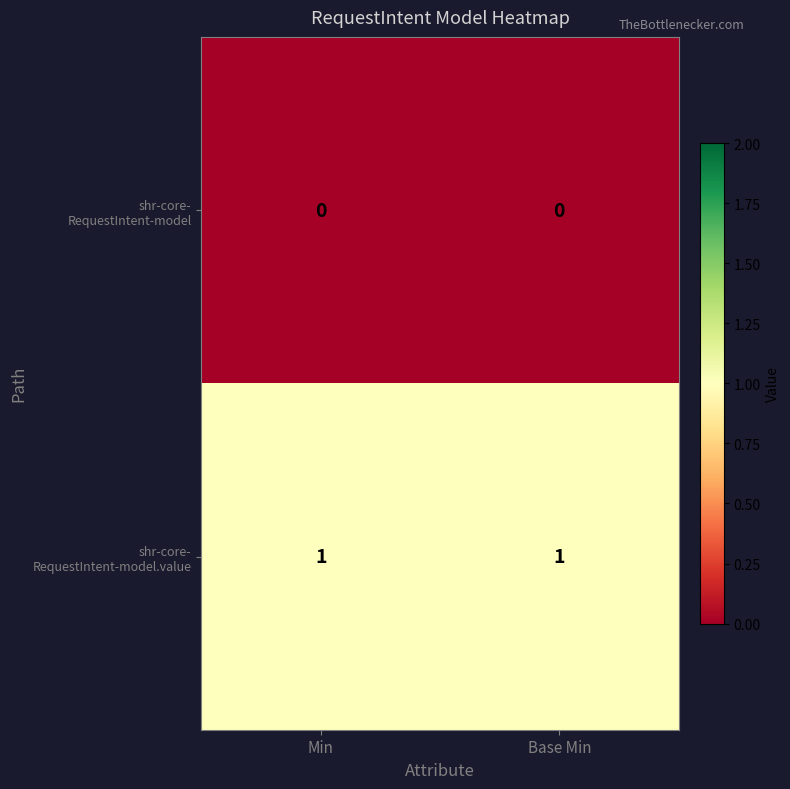

Between Min and Base Min, which series saw the biggest shift?

shr-core- RequestIntent-model